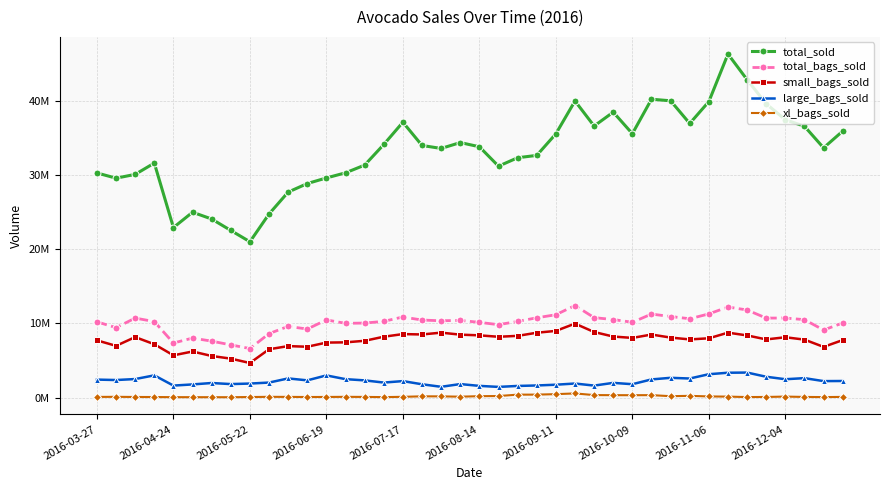

Does the chart have visible grid lines?

Yes